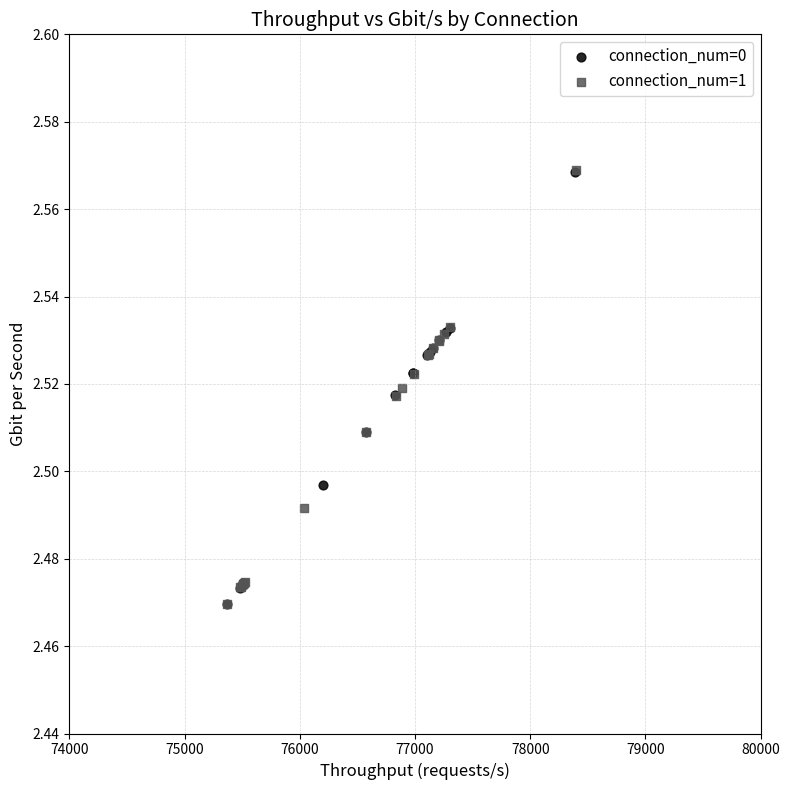

What are all the series names shown in the legend?

connection_num=0, connection_num=1